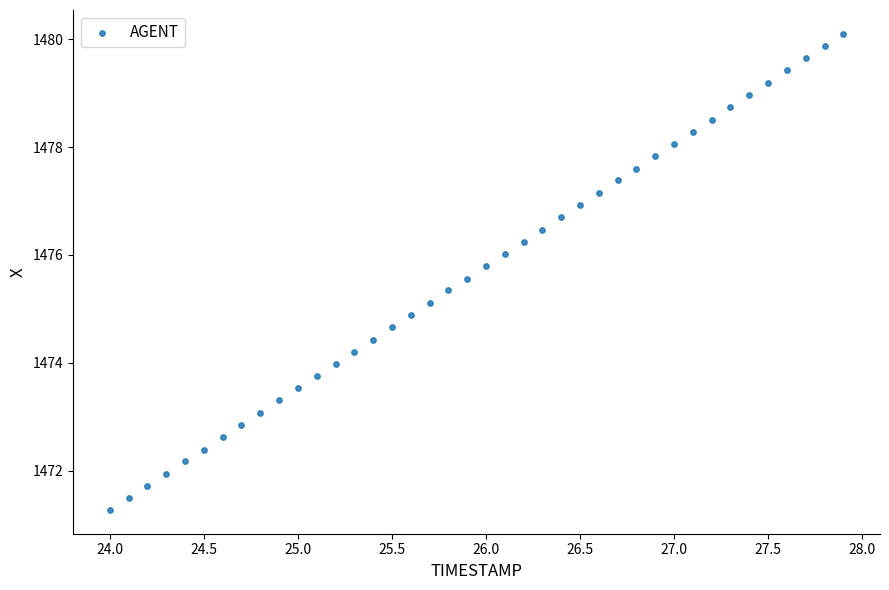

What is the range of X values (max minus min)?

3.9